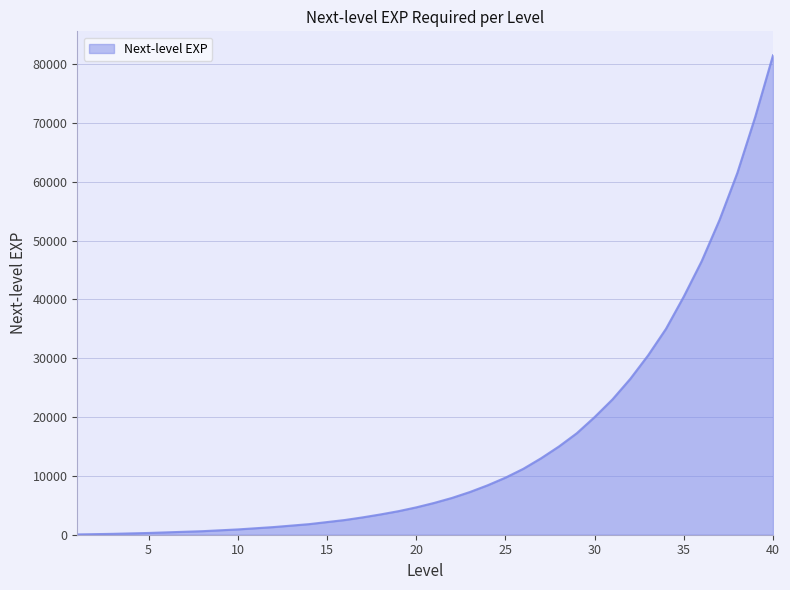

What is the difference between the maximum and minimum values?

81450